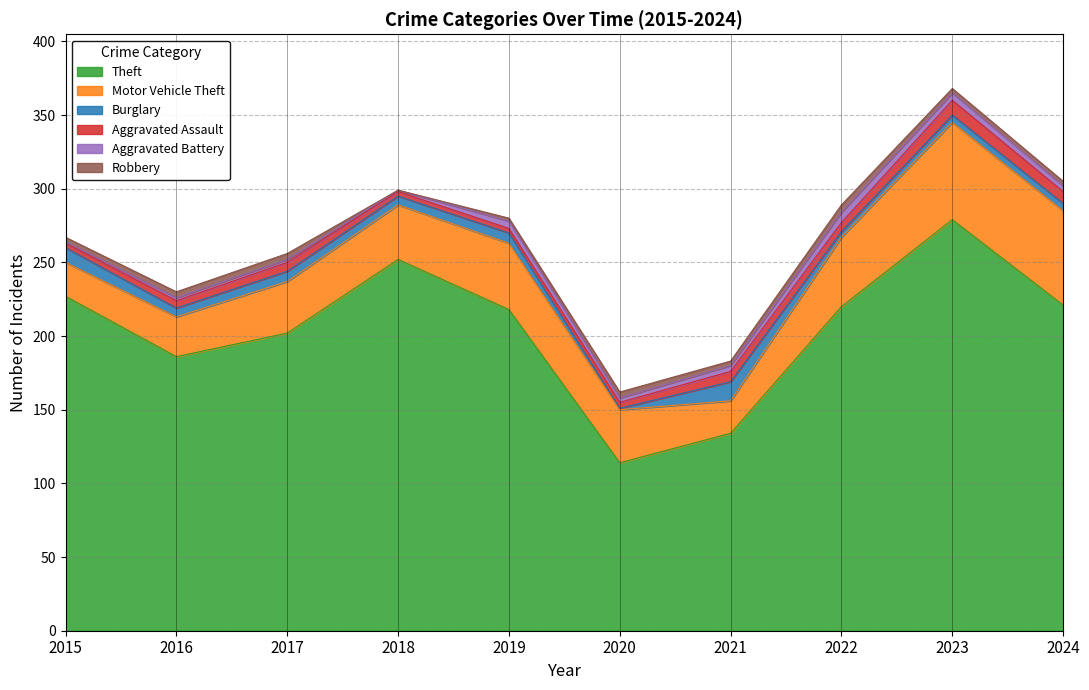

True or false: Theft has more than 0 points higher than both neighbors.

True